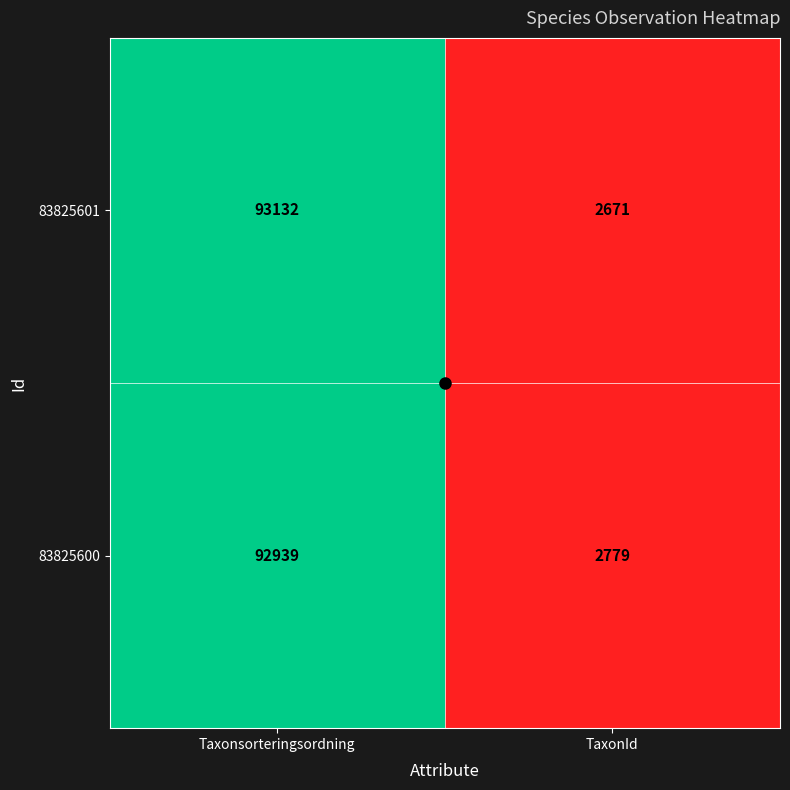

The 83825600 series shows 45898 at Taxonsorteringsordning. True or false?

False